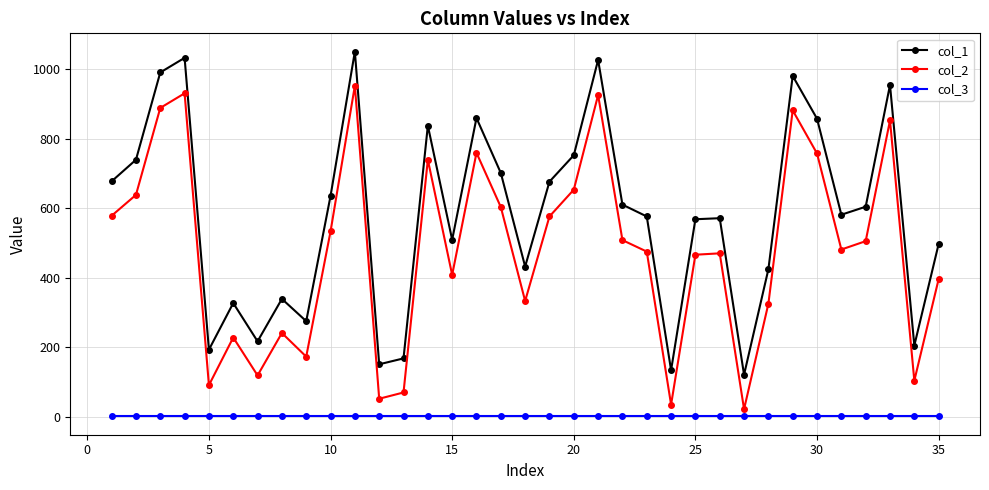

Rank the series by their average value, from highest to lowest.

col_1, col_2, col_3